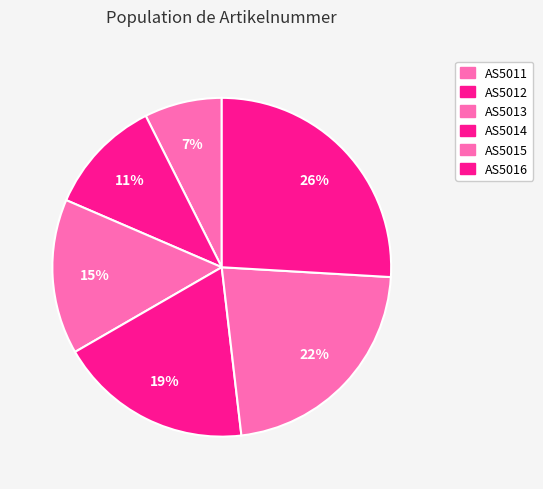

To the nearest percent, what percentage of the pie is AS5012?

11%